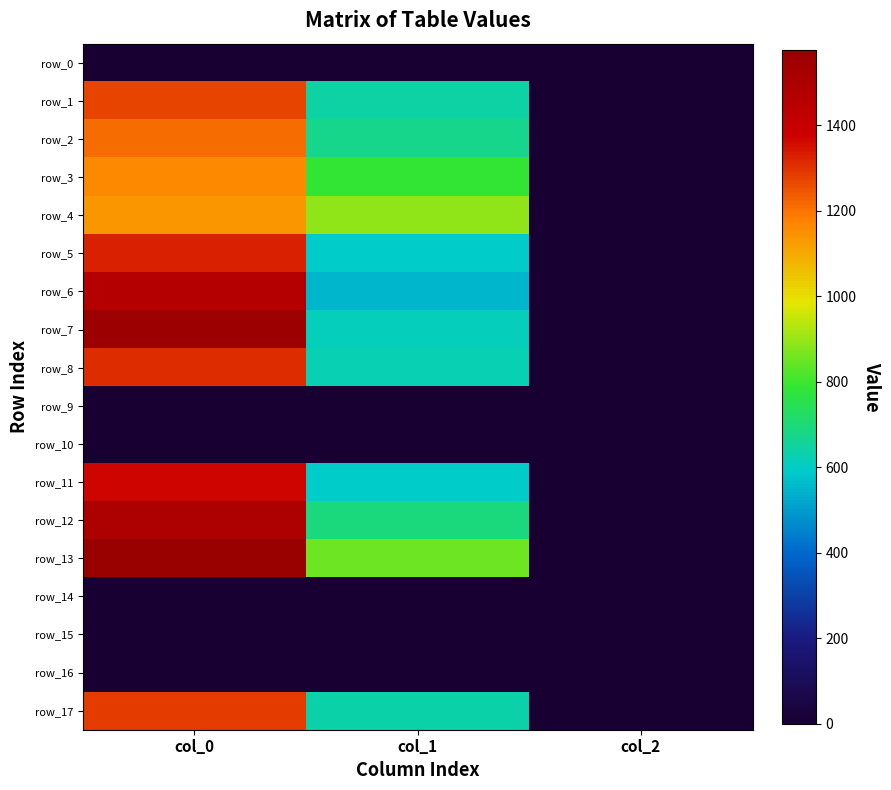

Which series has the widest spread of values?

row_13